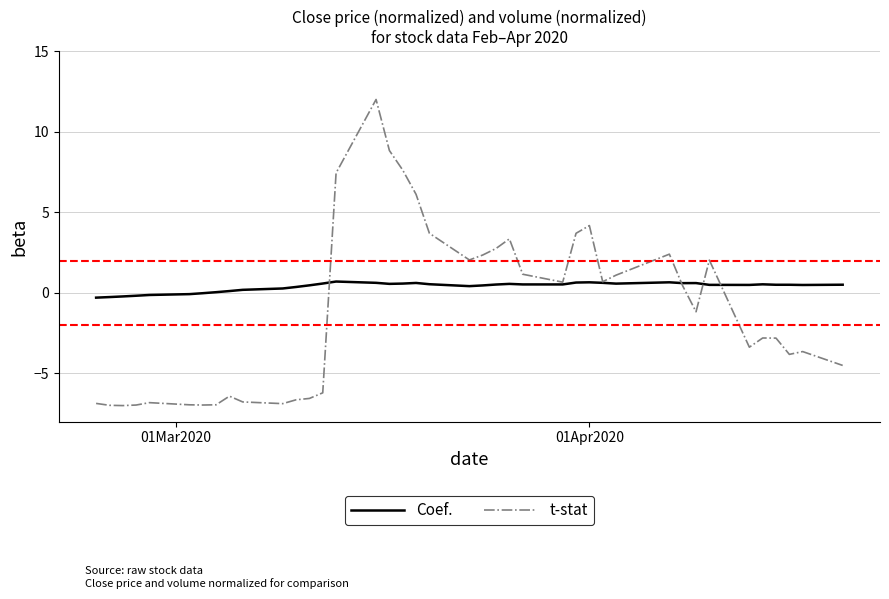

What is the smallest value displayed?

-7.0